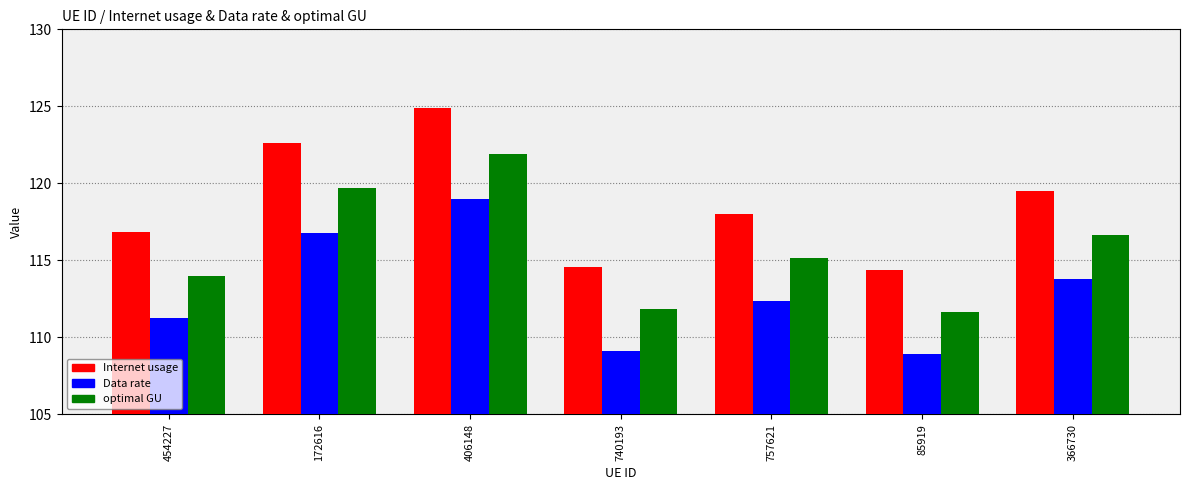

Where does the Internet usage series first go above 117?

172616